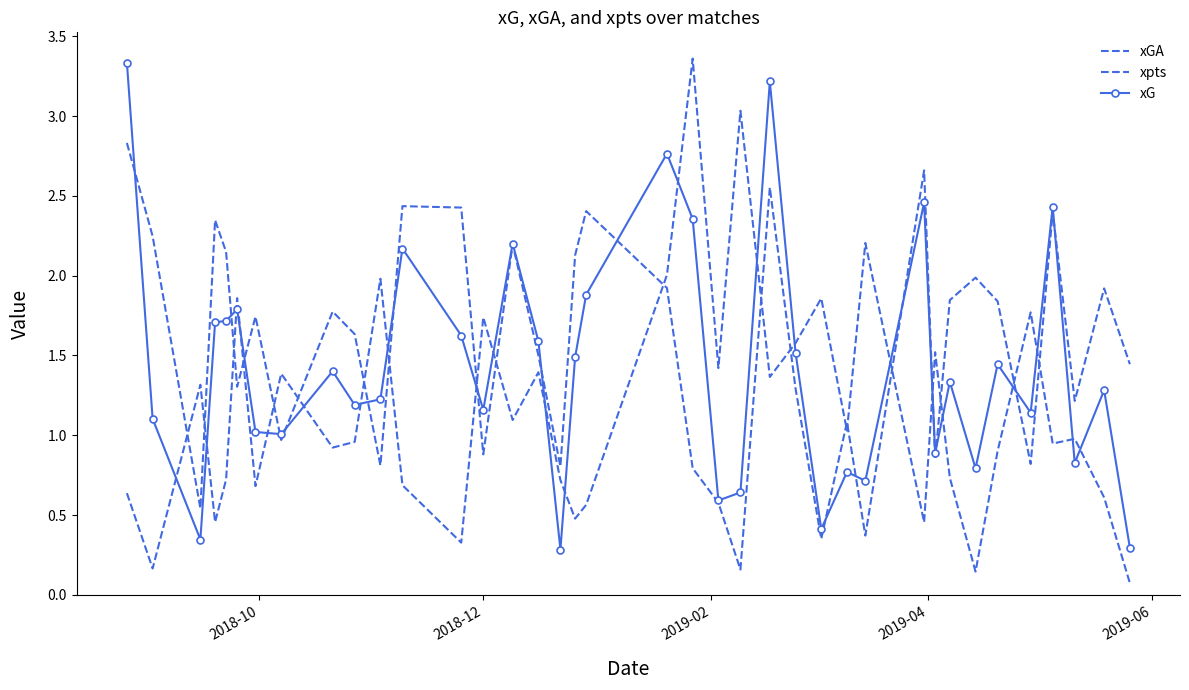

True or false: xpts has more than 2 points higher than both neighbors.

True